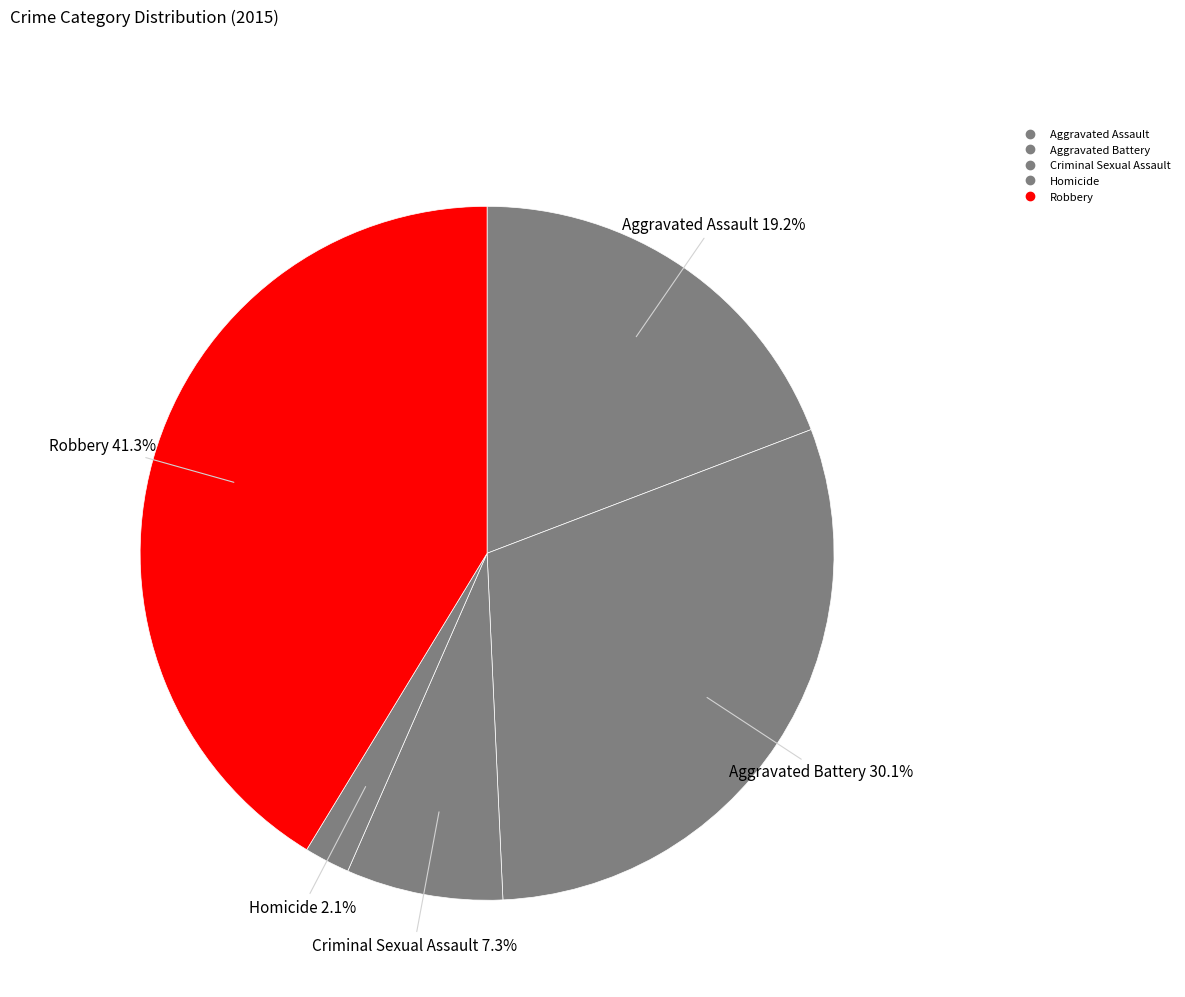

To the nearest percent, what percentage of the pie is Aggravated Battery?

30%